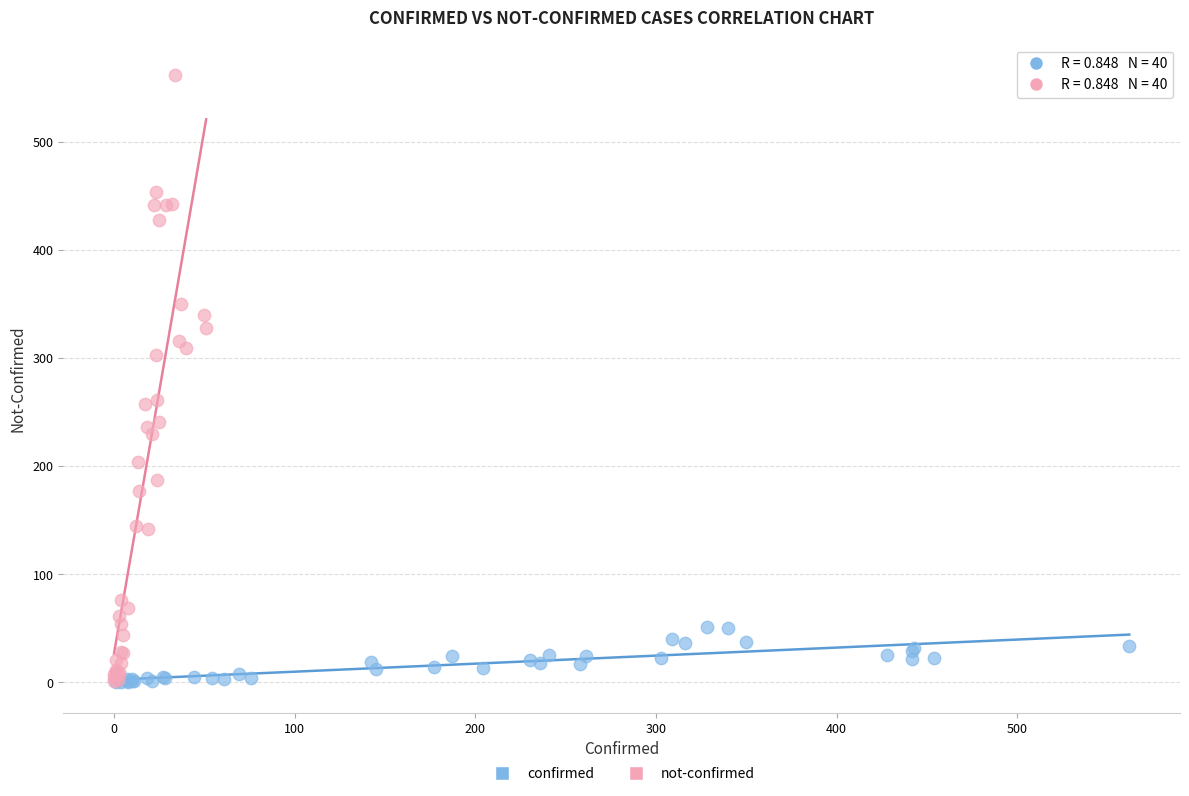

What are all the series names shown in the legend?

confirmed, not-confirmed